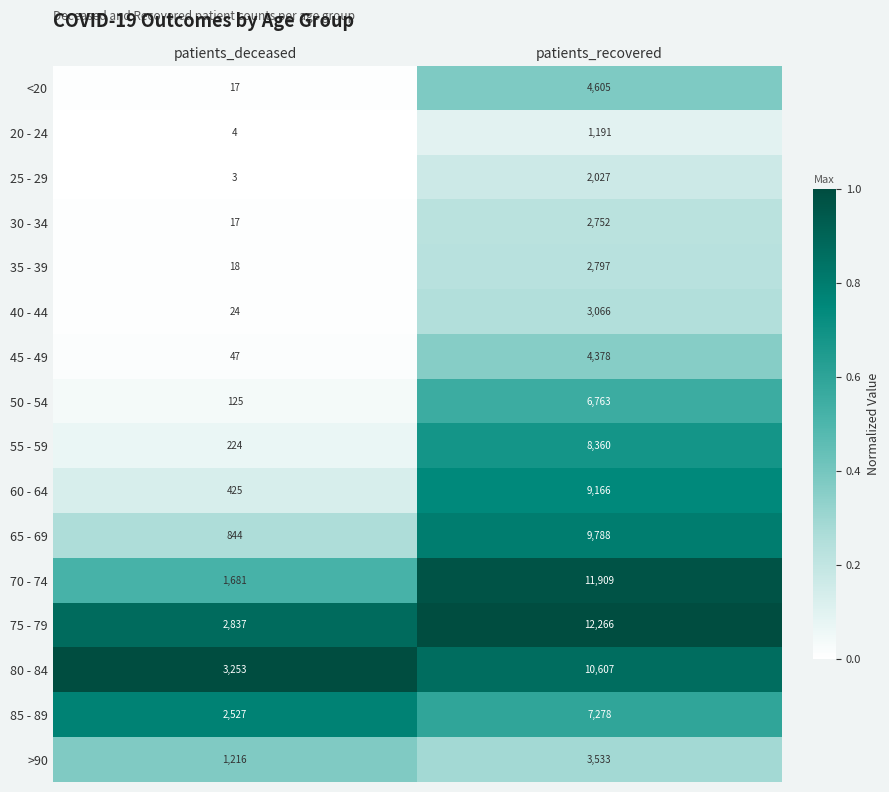

Is the value of 25 - 29 at patients_recovered greater than the value of 65 - 69 at patients_deceased?

Yes